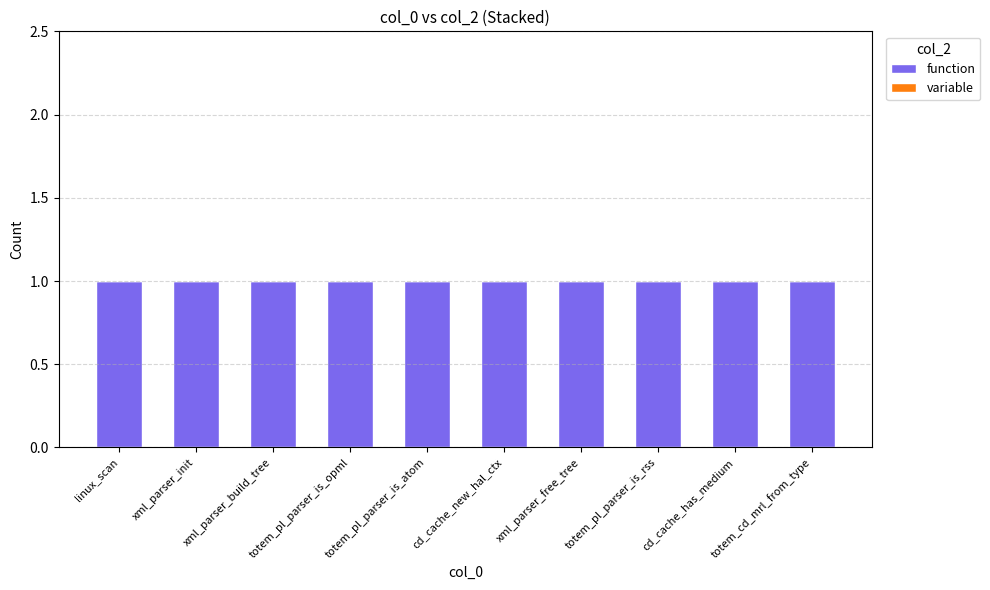

What is the total value across all series at totem_pl_parser_is_rss?

1